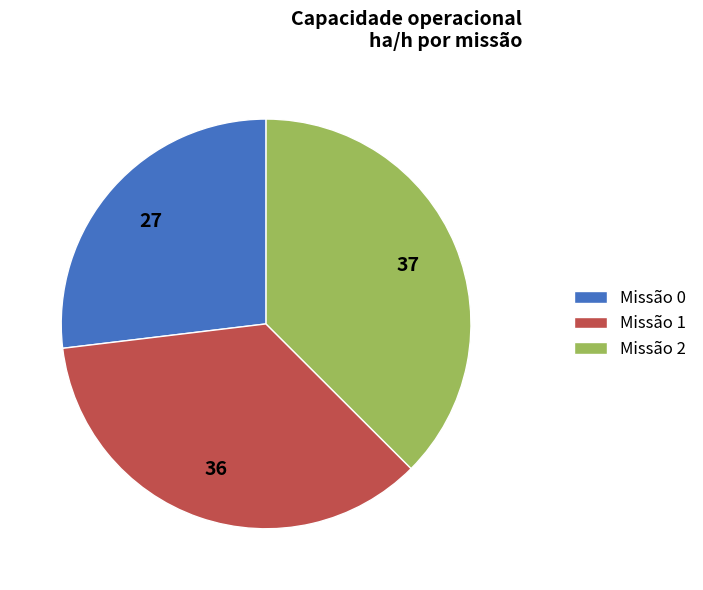

Count the number of slices in the pie.

3